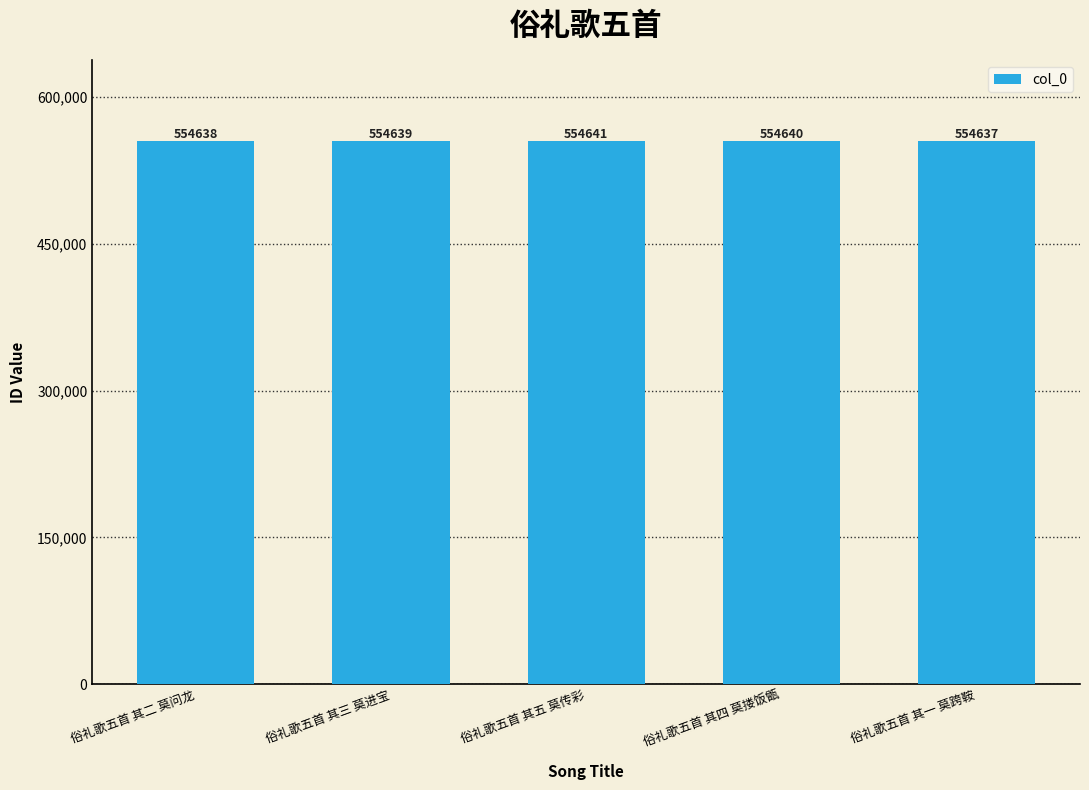

Does the chart contain any negative values?

No